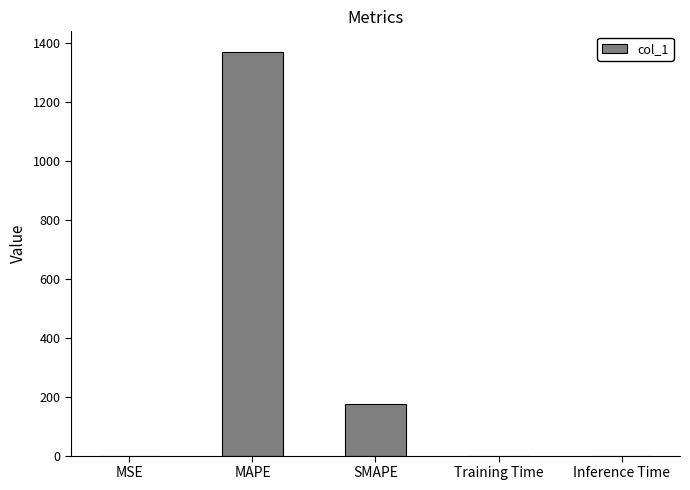

Count the number of data series in this chart.

1